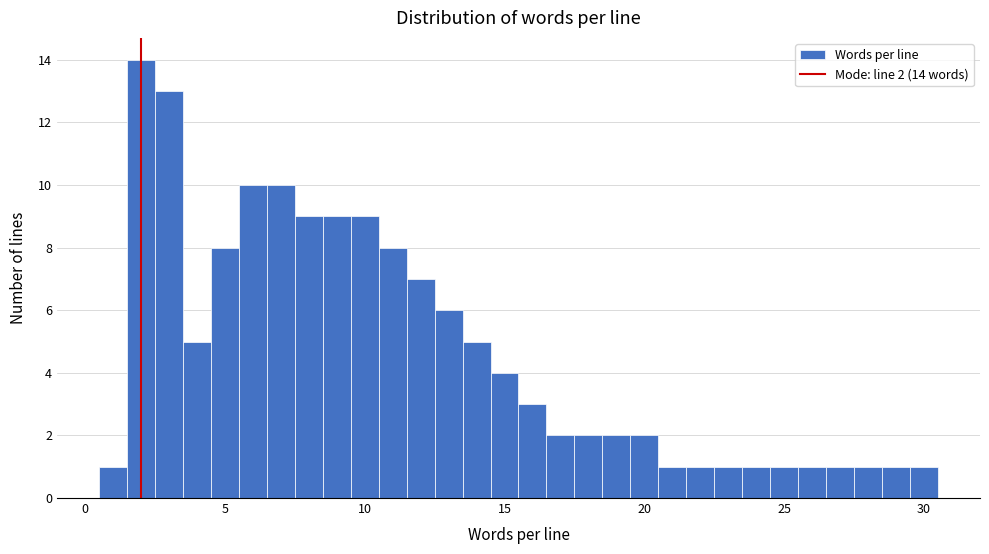

Read against the x-axis, roughly where is the centre of the tallest bar?

2.0